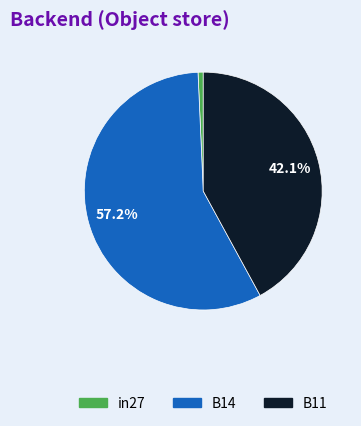

What portion of the pie excludes B14?

42.8%